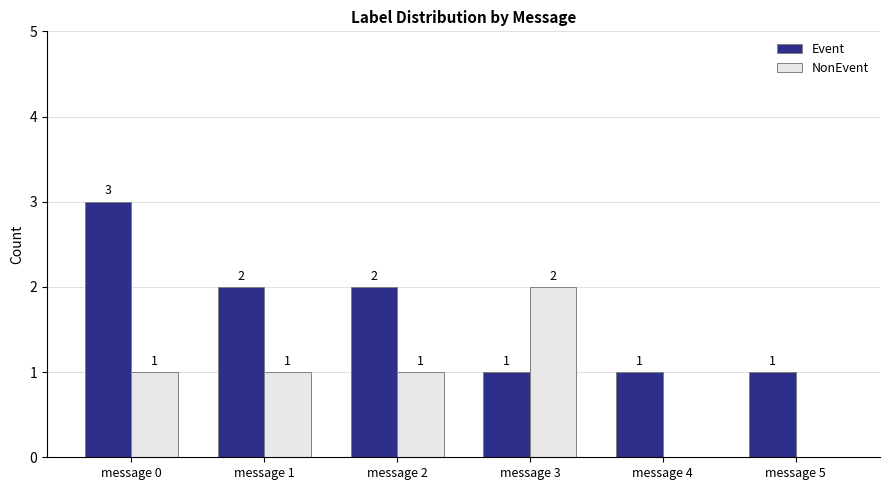

What is the sum of the NonEvent values at message 3 and message 2?

3